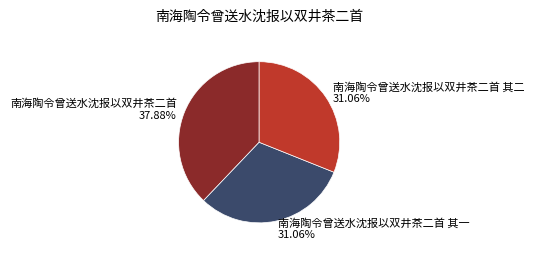

What is the largest slice in the pie chart?

南海陶令曾送水沈报以双井茶二首